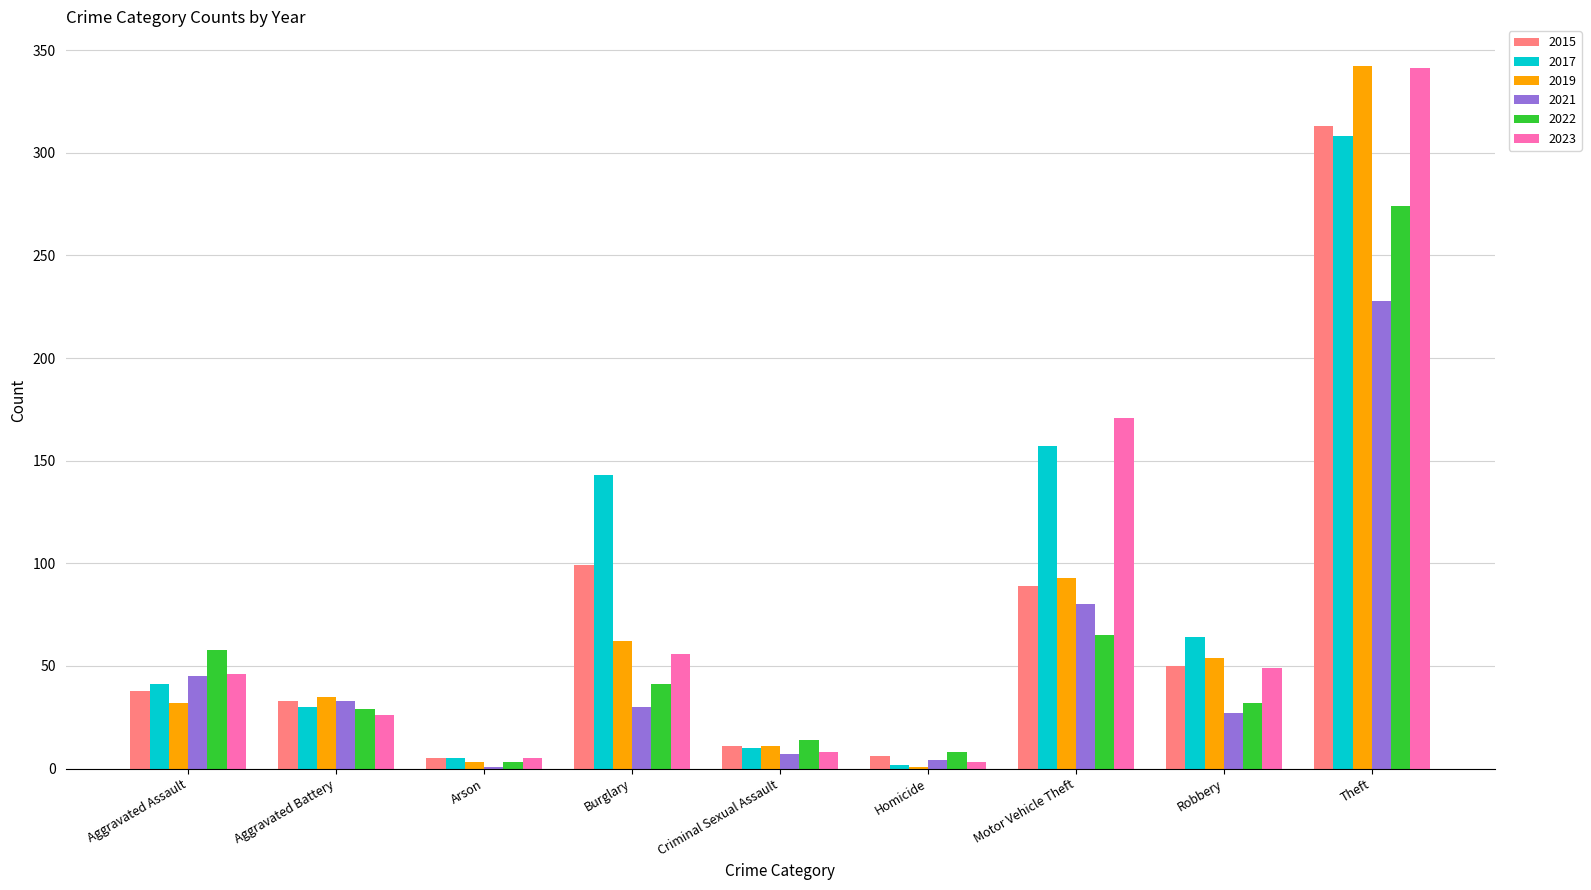

At which category is the sum across all series the highest?

Theft